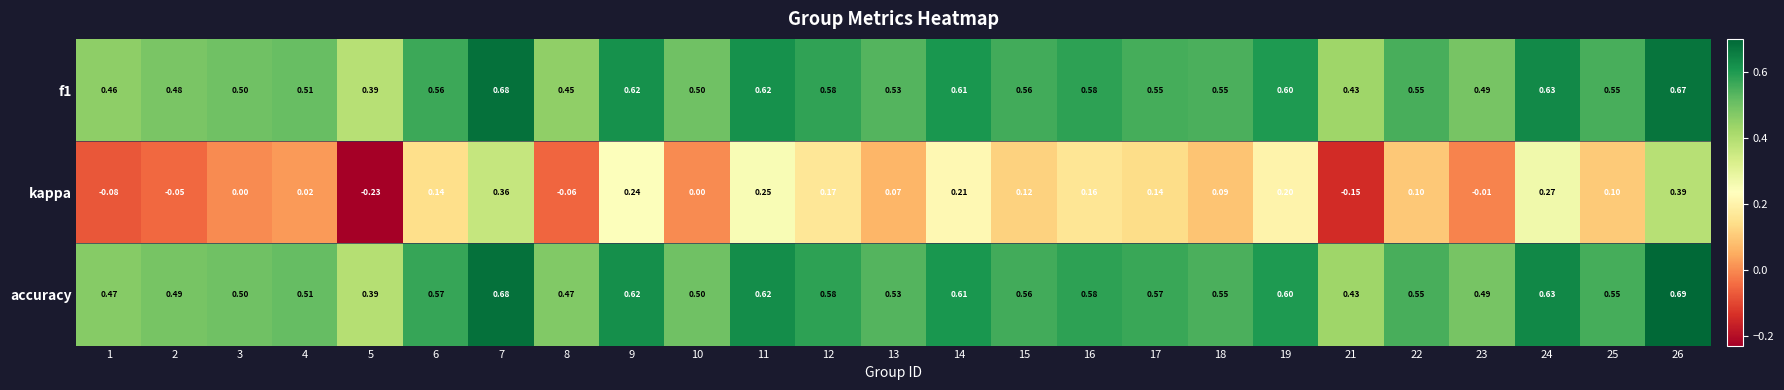

Between 7 and 25, which series saw the biggest shift?

kappa